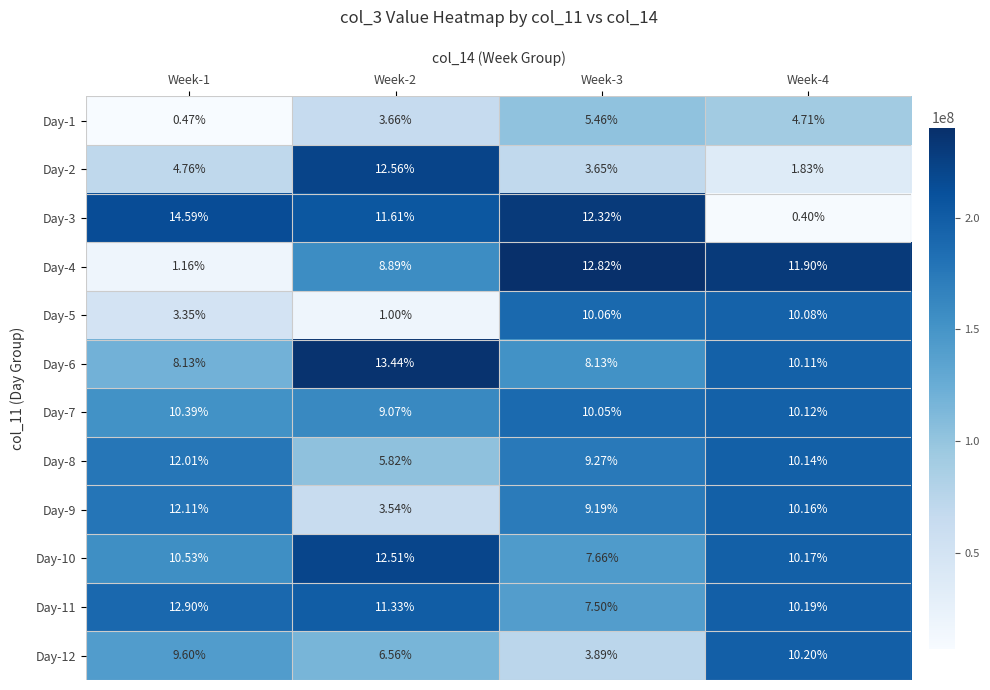

Is the value of Day-7 at Week-2 greater than the value of Day-6 at Week-3?

Yes